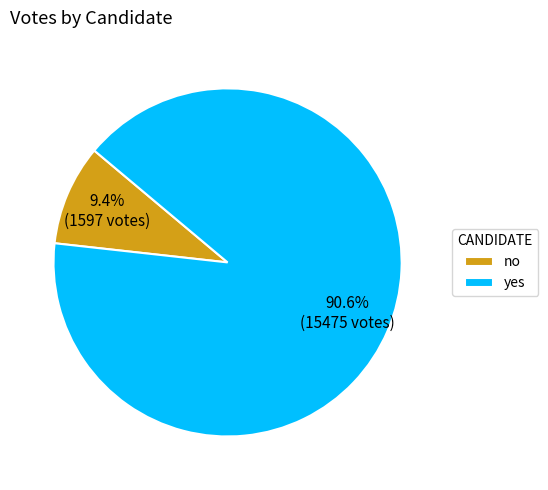

Is it true that no is 19% of the pie?

False